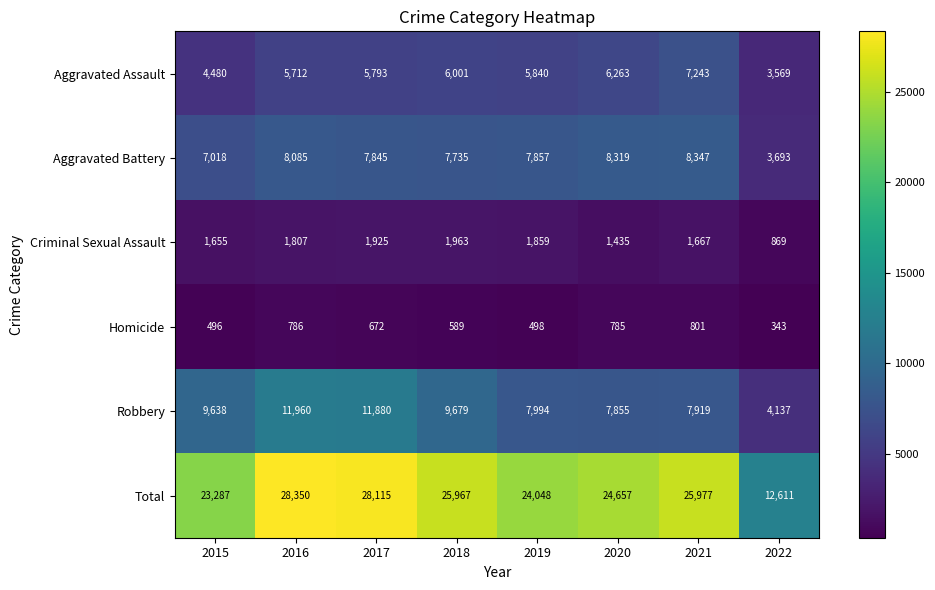

What is the difference between the Homicide values at 2017 and 2019?

174